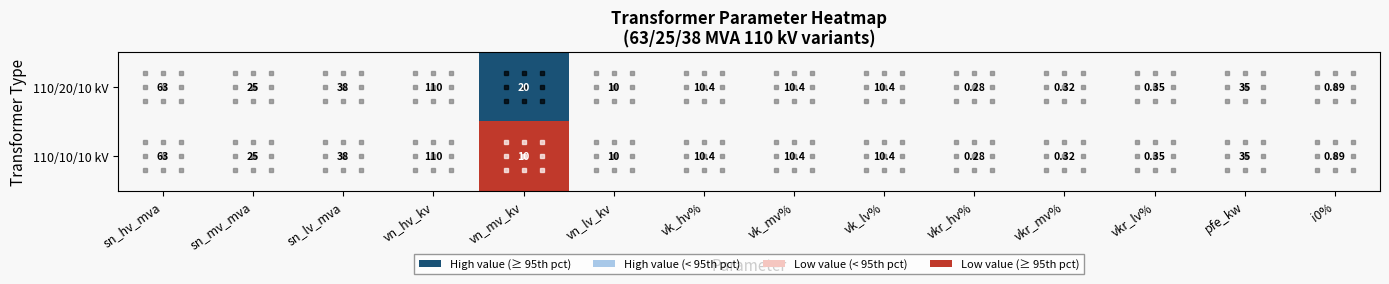

What is the maximum value shown in the chart?

110.0